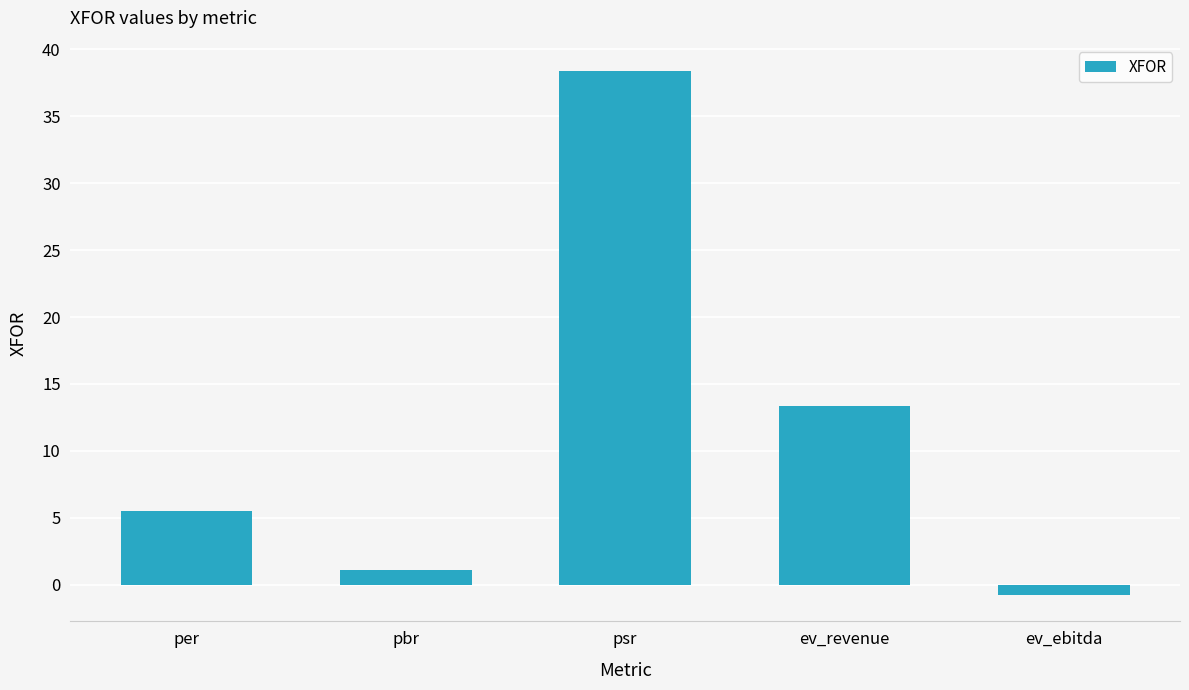

What is the value of the 3rd bar from the left?

38.4